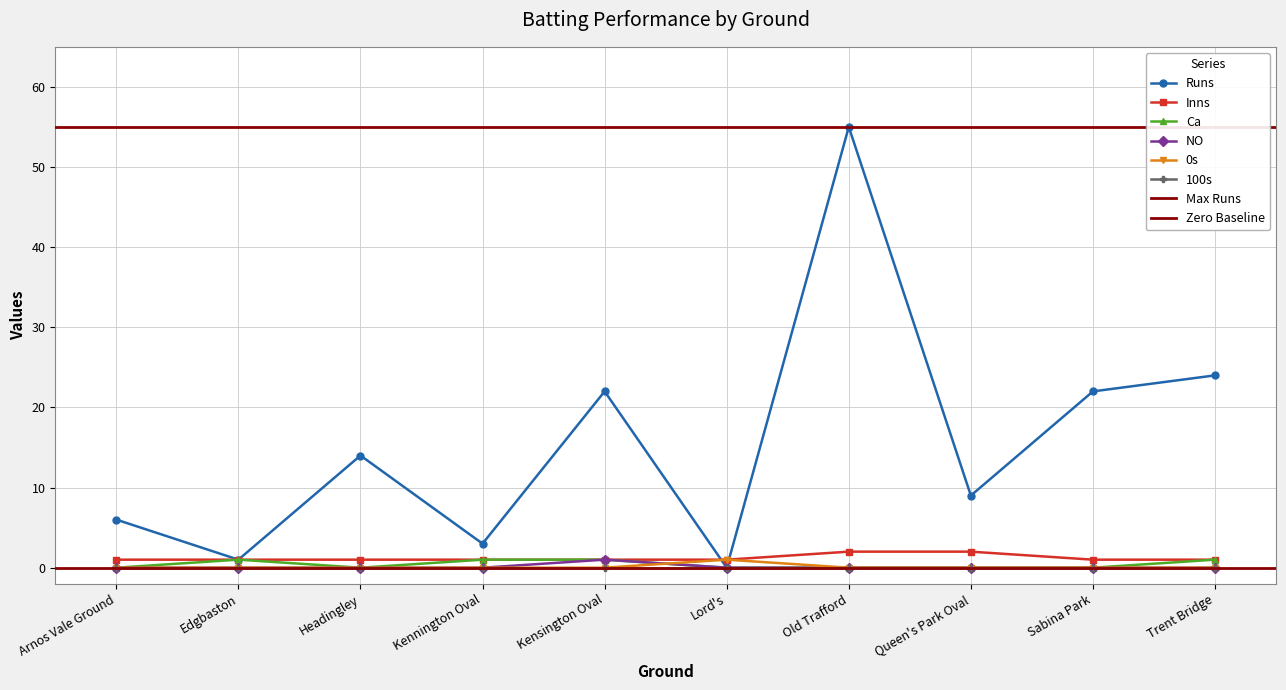

True or false: Ca has more than 0 interior local peaks.

True